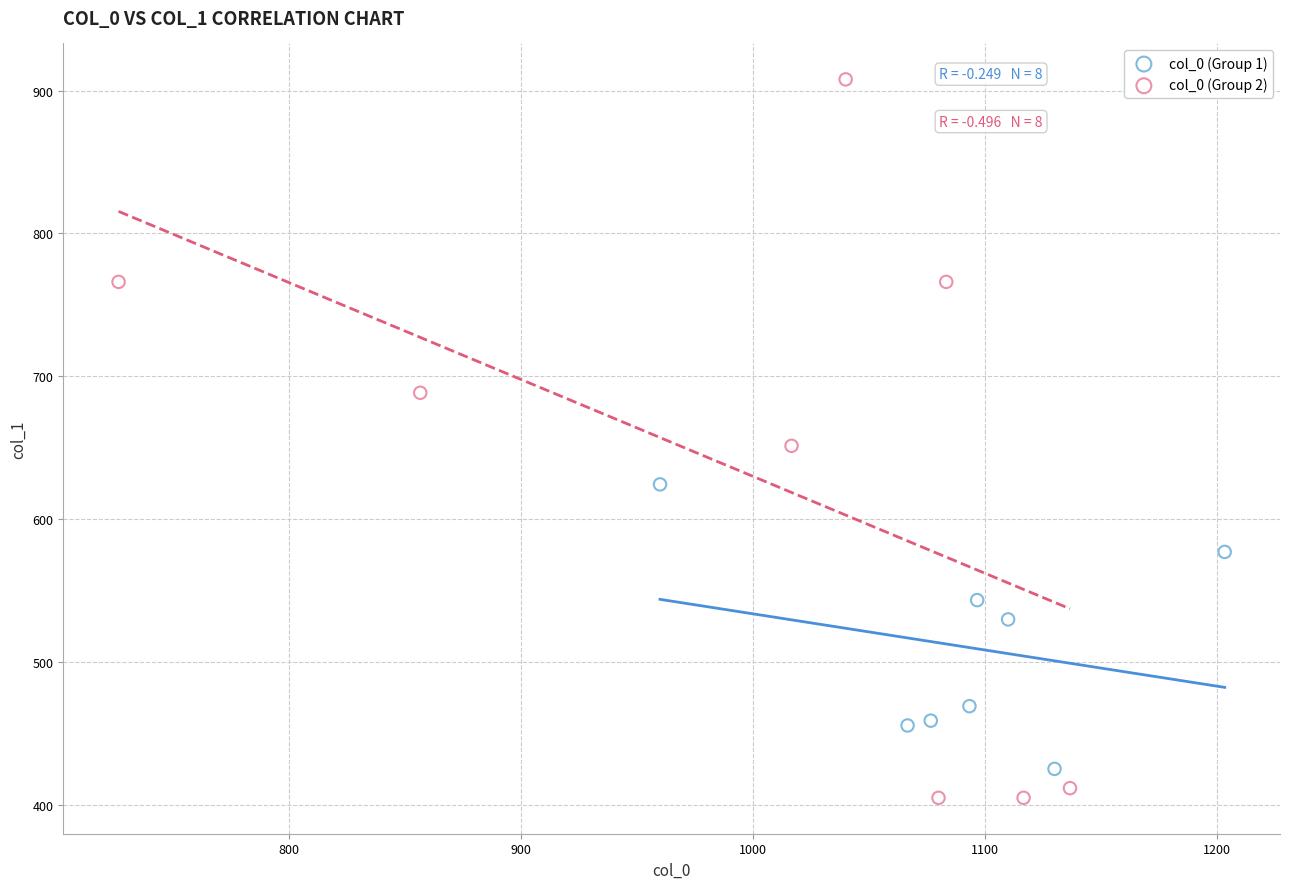

Which series has the largest Y range (max minus min)?

col_0 (Group 2)